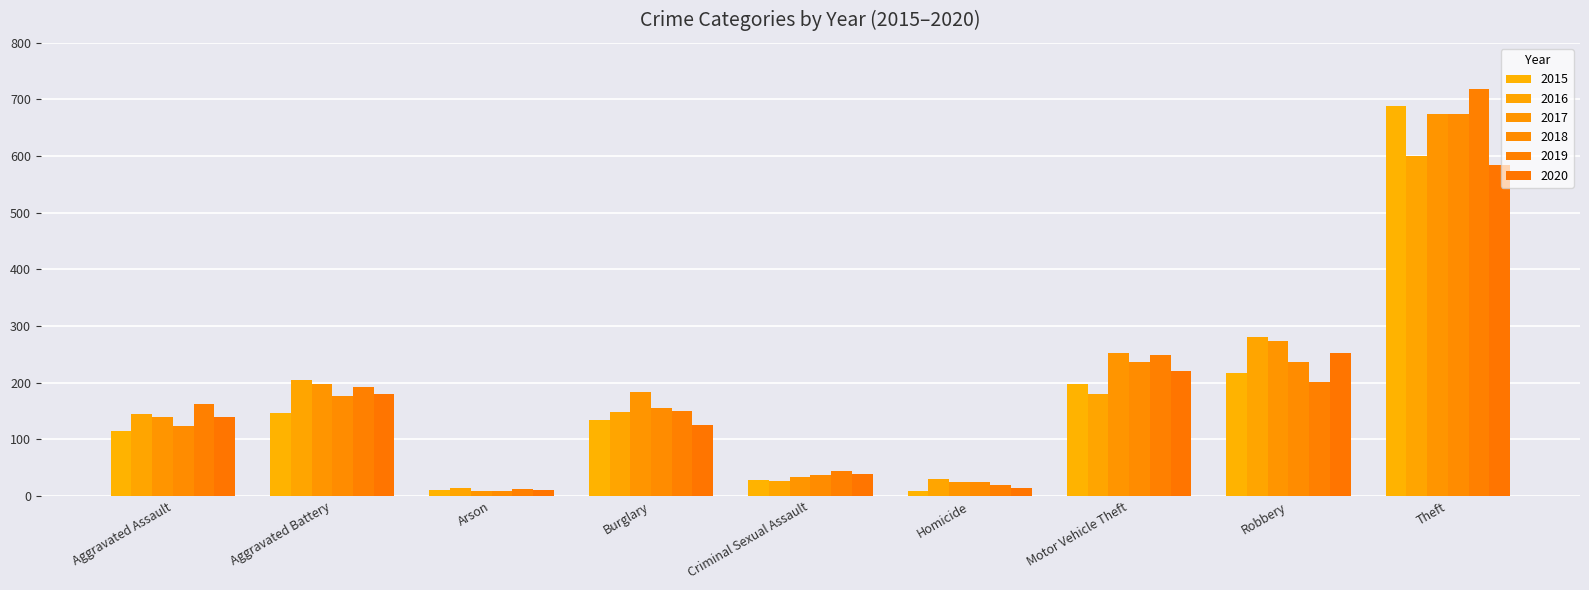

Which series has the widest spread of values?

2019